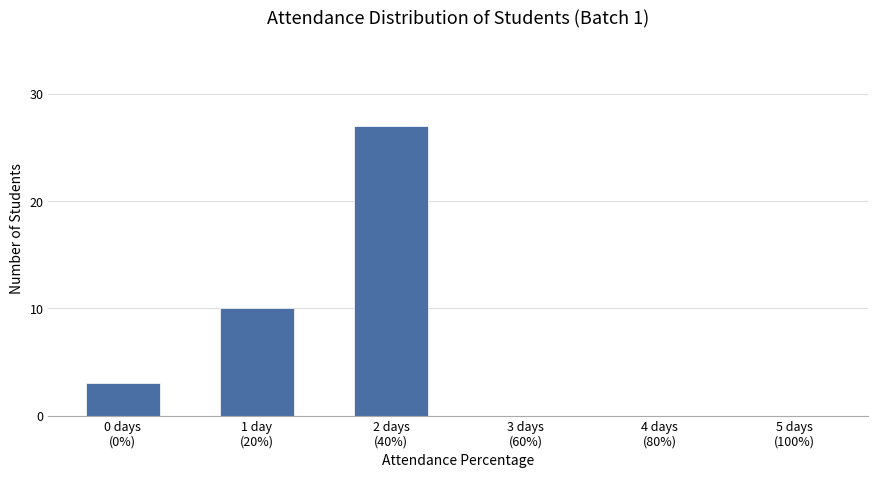

Reading right to left, list all the values displayed in this chart.

0	0	0	27	10	3